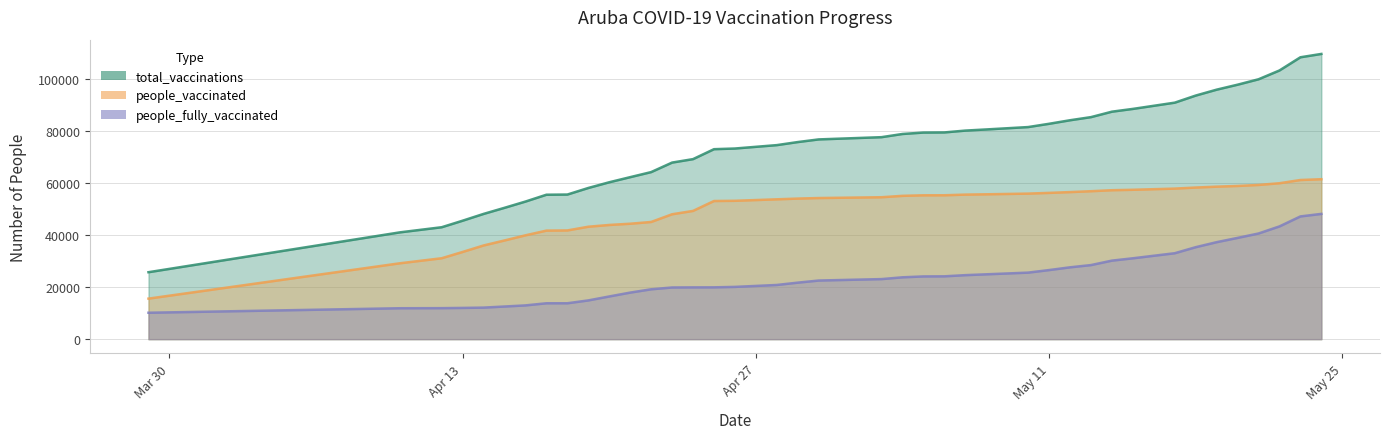

Between 2021-04-17 and 2021-05-03, which series saw the biggest shift?

total_vaccinations